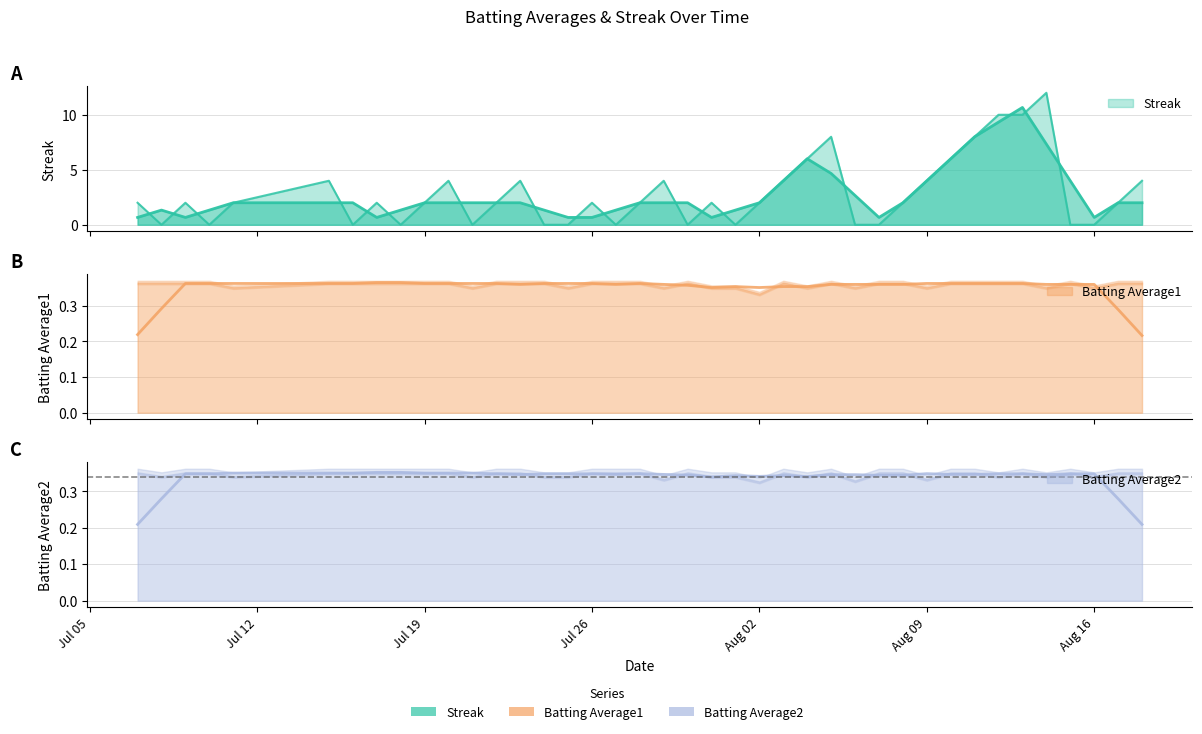

Reading left to right, extract all data points from this chart.

Streak: 2.0	0.0	2.0	0.0	2.0	4.0	0.0	2.0	0.0	2.0	4.0	0.0	2.0	4.0	0.0	0.0	2.0	0.0	2.0	4.0	0.0	2.0	0.0	2.0	4.0	6.0	8.0	0.0	0.0	2.0	4.0	6.0	8.0	10.0	10.0	12.0	0.0	0.0	2.0	4.0
Batting Average1: 0.4	0.4	0.4	0.4	0.4	0.4	0.4	0.4	0.4	0.4	0.4	0.4	0.4	0.4	0.4	0.4	0.4	0.4	0.4	0.4	0.4	0.4	0.4	0.3	0.4	0.4	0.4	0.4	0.4	0.4	0.4	0.4	0.4	0.4	0.4	0.4	0.4	0.4	0.4	0.4
Batting Average2: 0.4	0.3	0.4	0.4	0.3	0.4	0.4	0.4	0.4	0.4	0.4	0.3	0.4	0.4	0.3	0.3	0.4	0.4	0.4	0.3	0.4	0.3	0.3	0.3	0.4	0.3	0.4	0.3	0.4	0.4	0.3	0.4	0.4	0.3	0.4	0.3	0.4	0.3	0.4	0.4